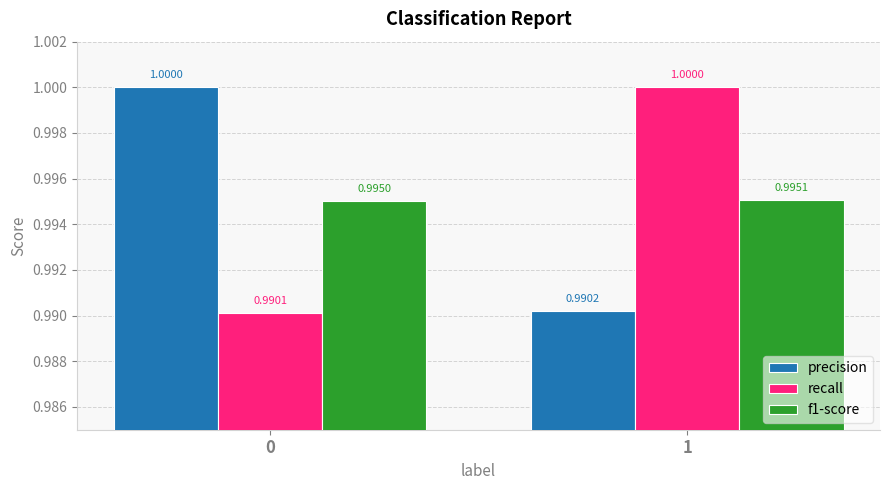

At which category is the sum across all series the highest?

1